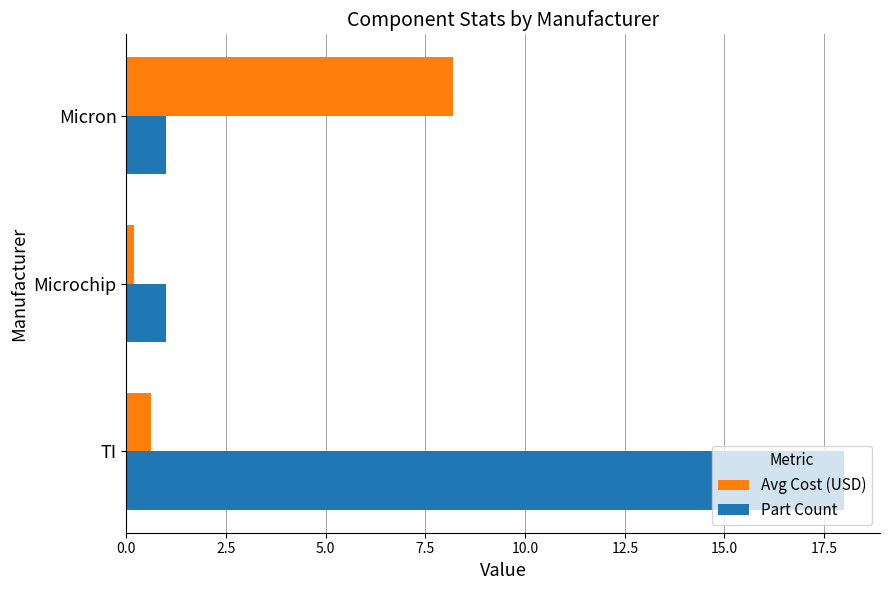

How many categories are shown in the chart?

3